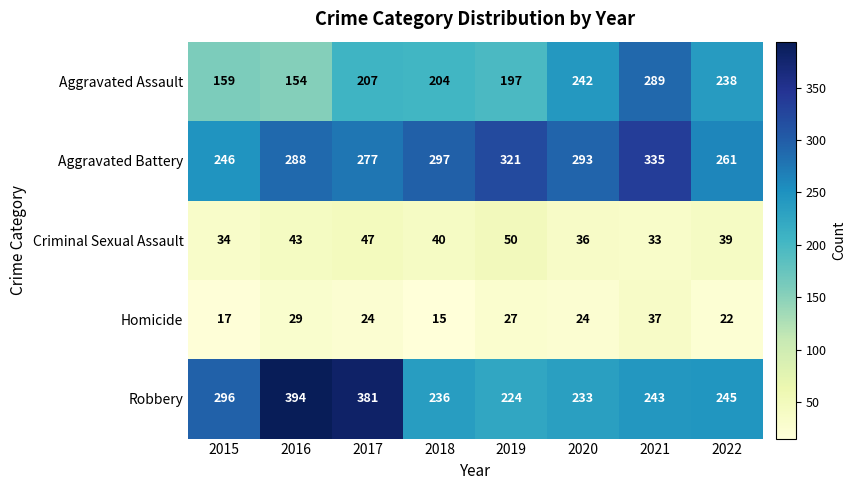

What is the maximum value shown in the chart?

394